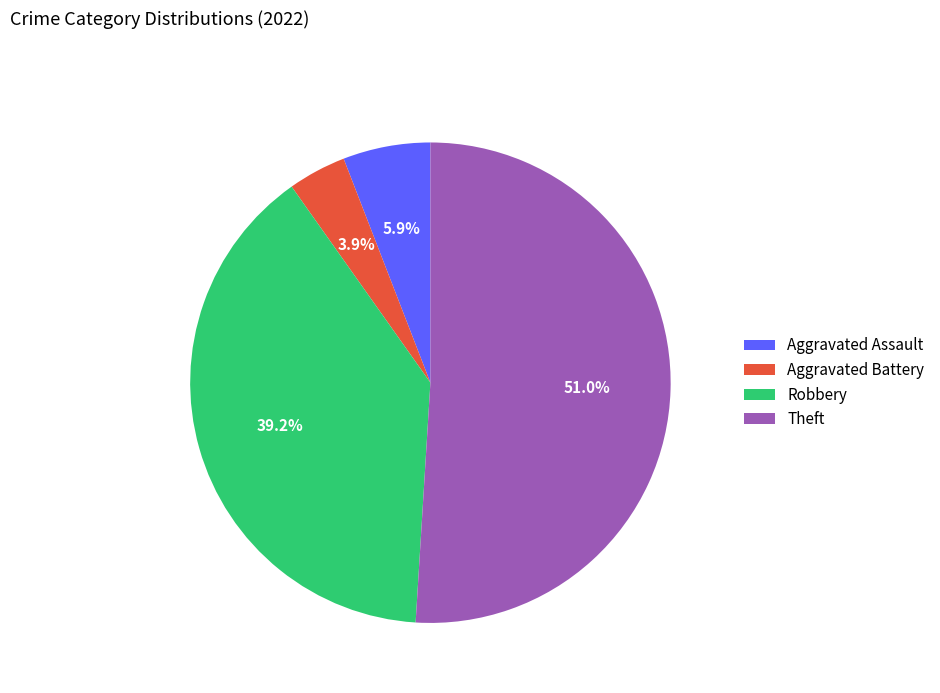

Which slice is the largest?

Theft